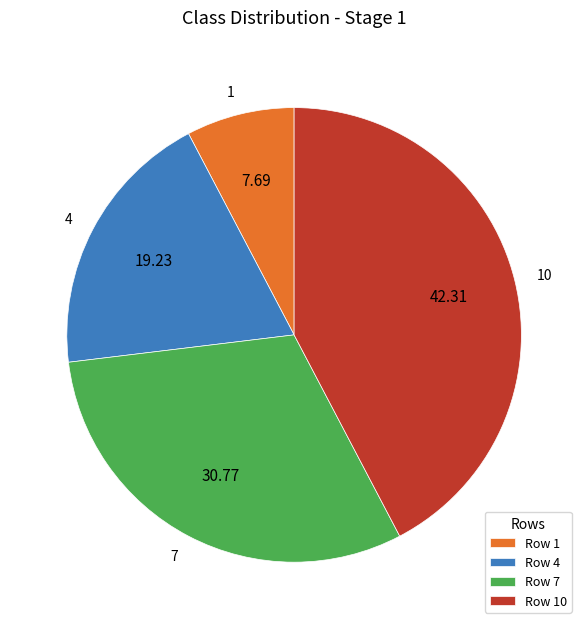

Which has a higher value, 4 or 10?

10